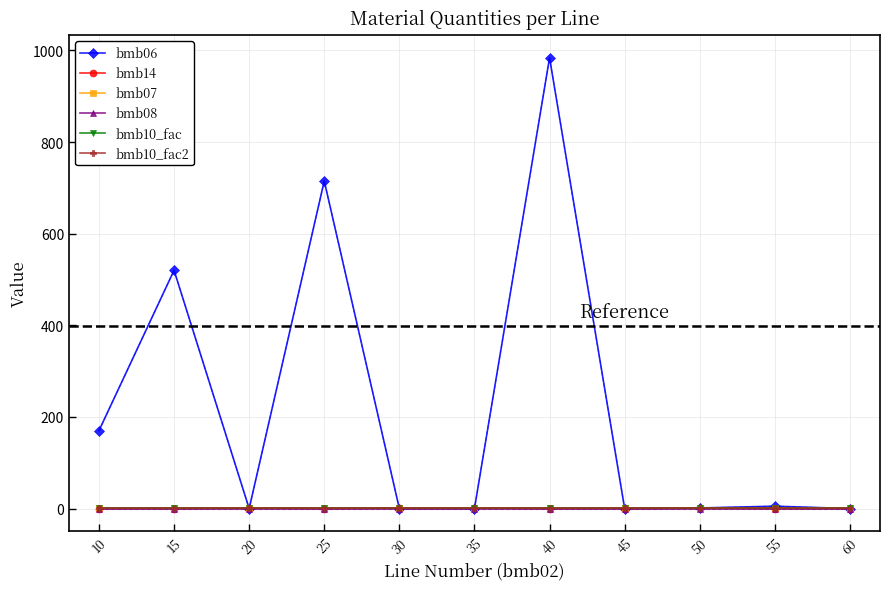

Which series has the largest total across all categories?

bmb06